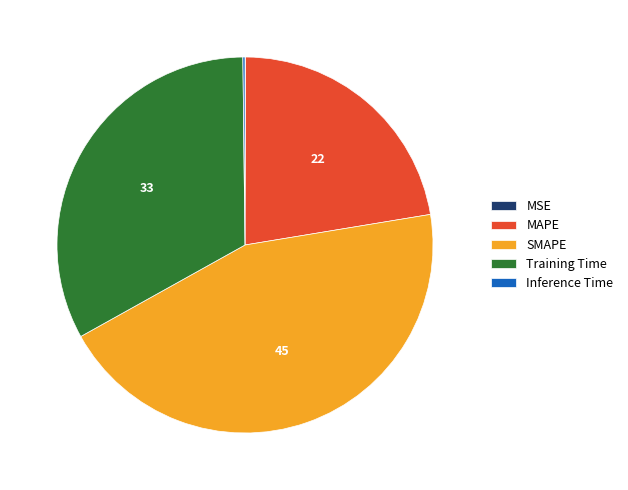

Is there a majority slice in this chart?

No